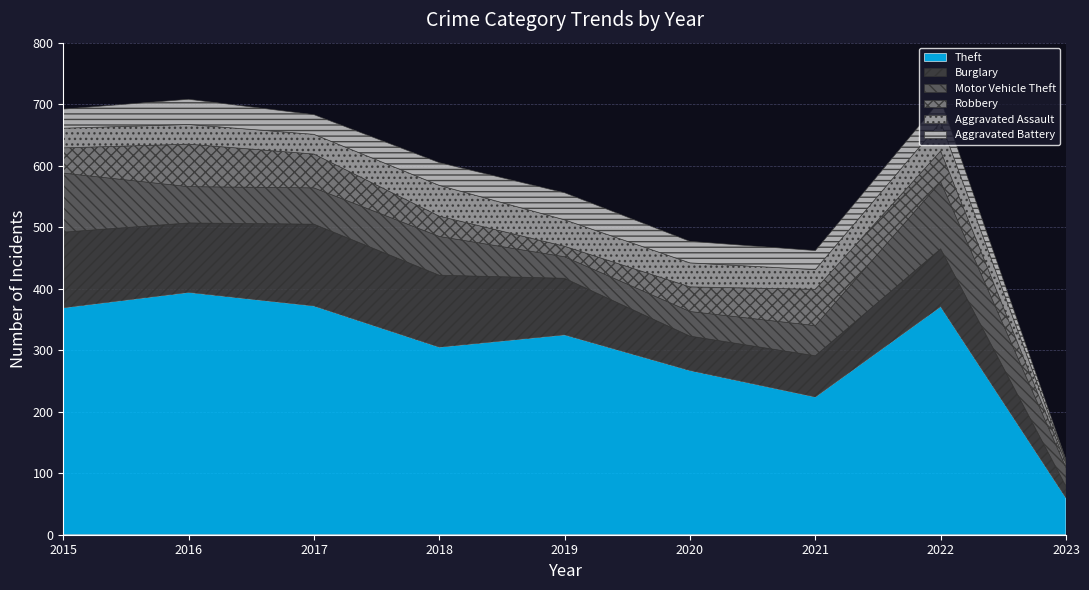

What is the value of the Aggravated Assault point at the 6th from the left?

39